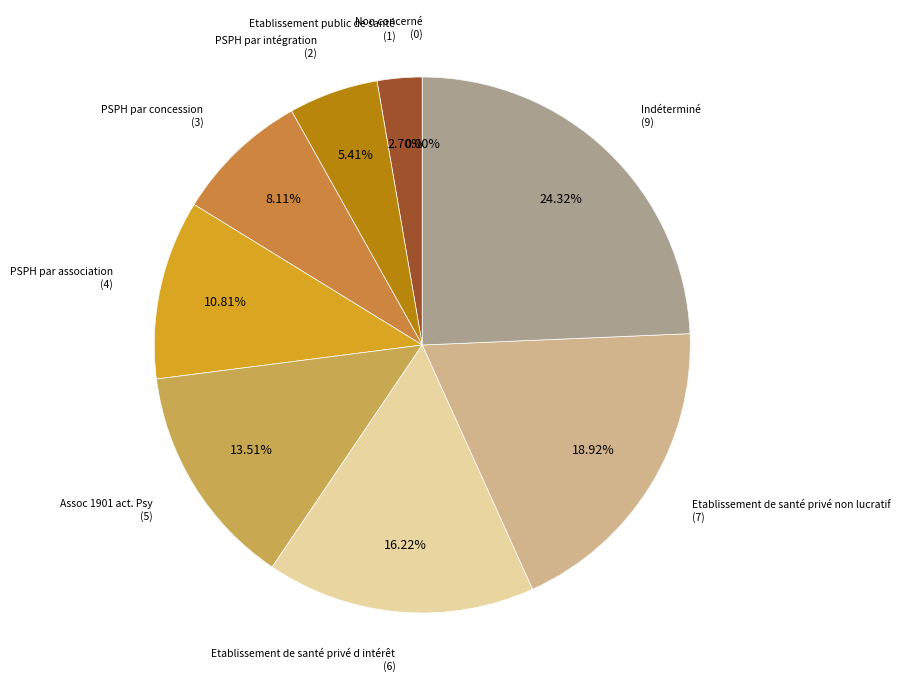

Which slice is the smallest?

Non concerné